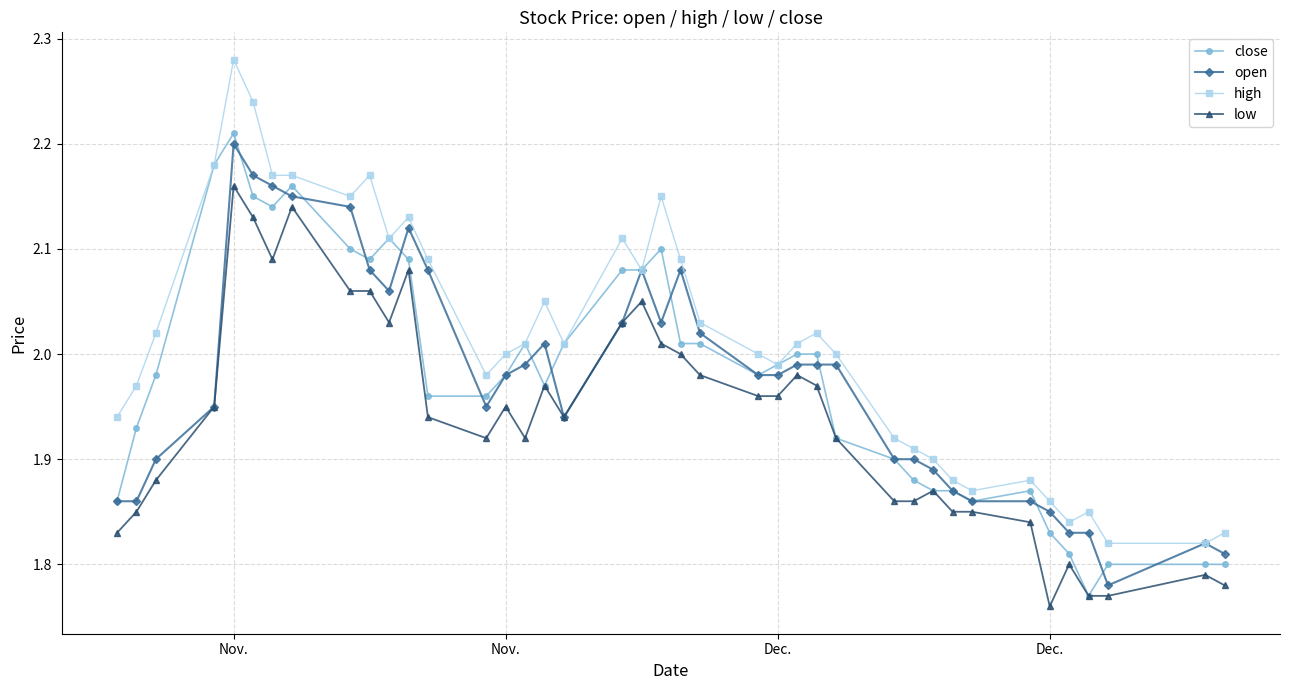

Which series has the largest range (max minus min)?

high